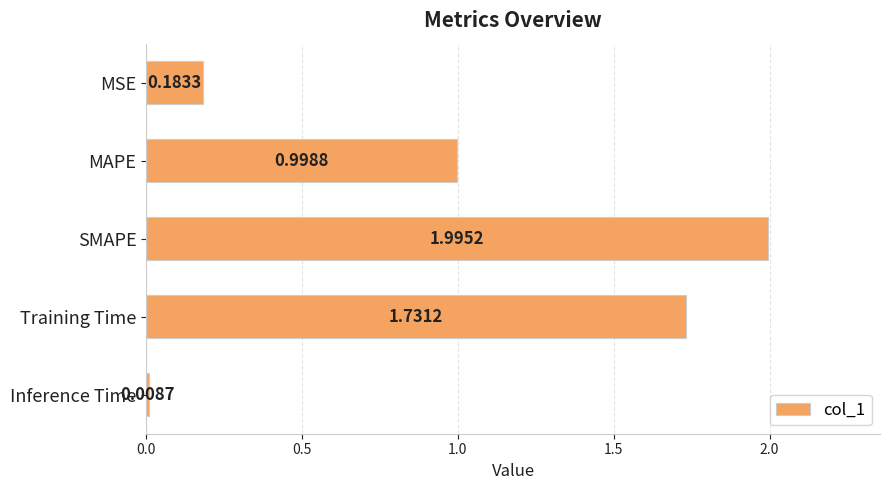

What is the sum of all values?

4.9